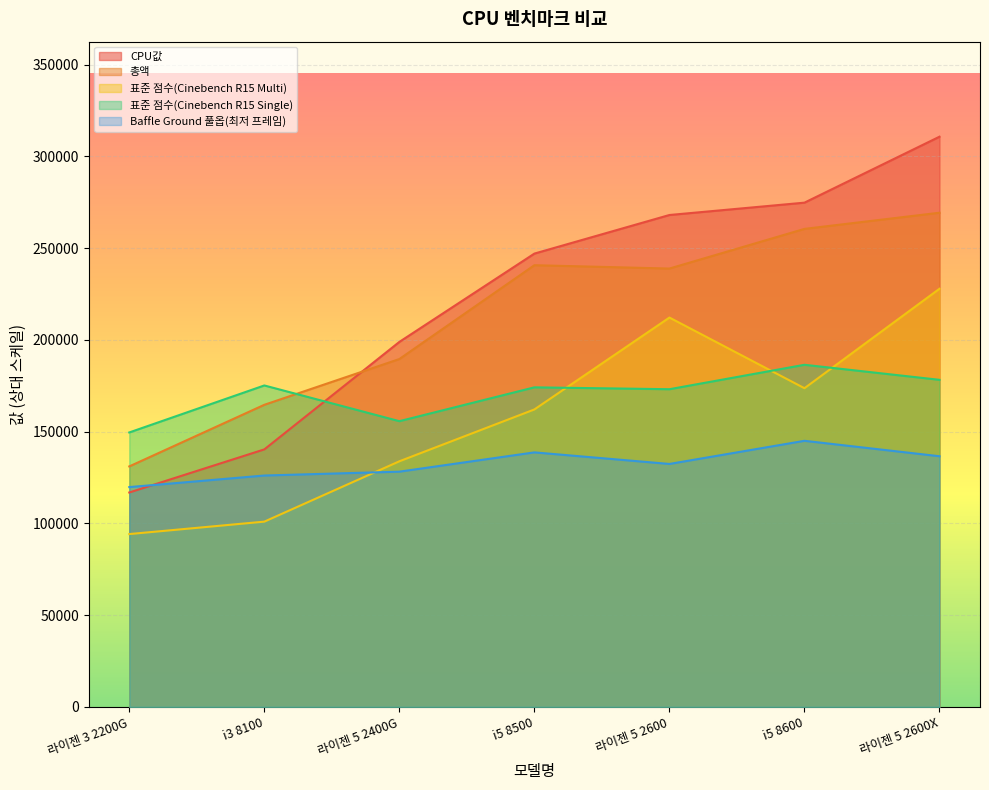

What is the label of the 3rd point from the left?

라이젠 5 2400G